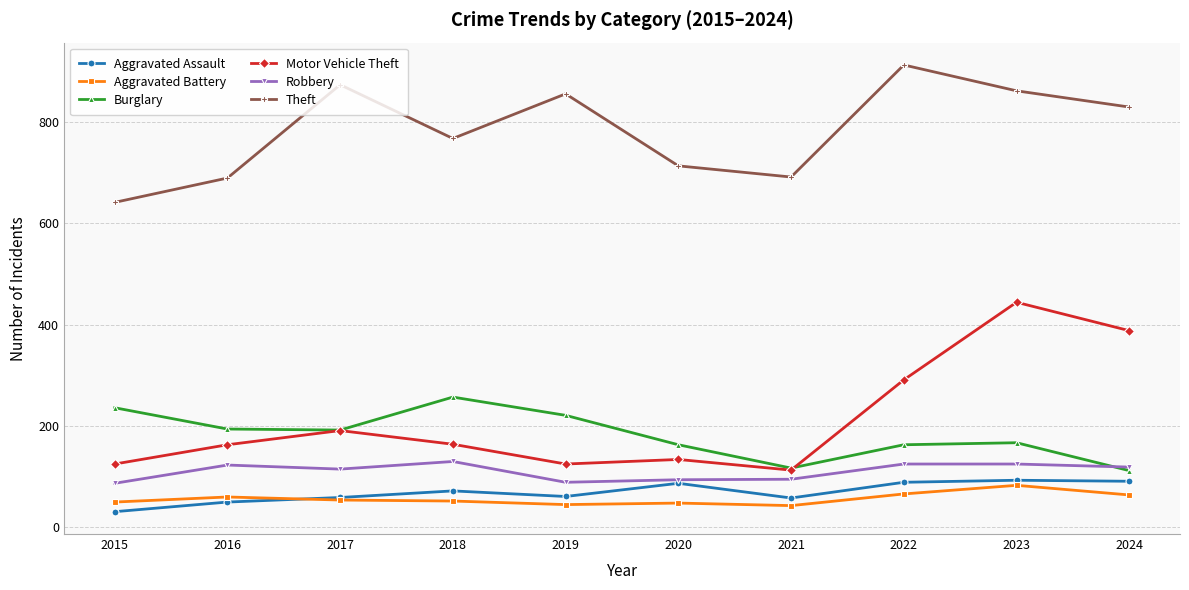

At which category is the sum across all series the highest?

2023